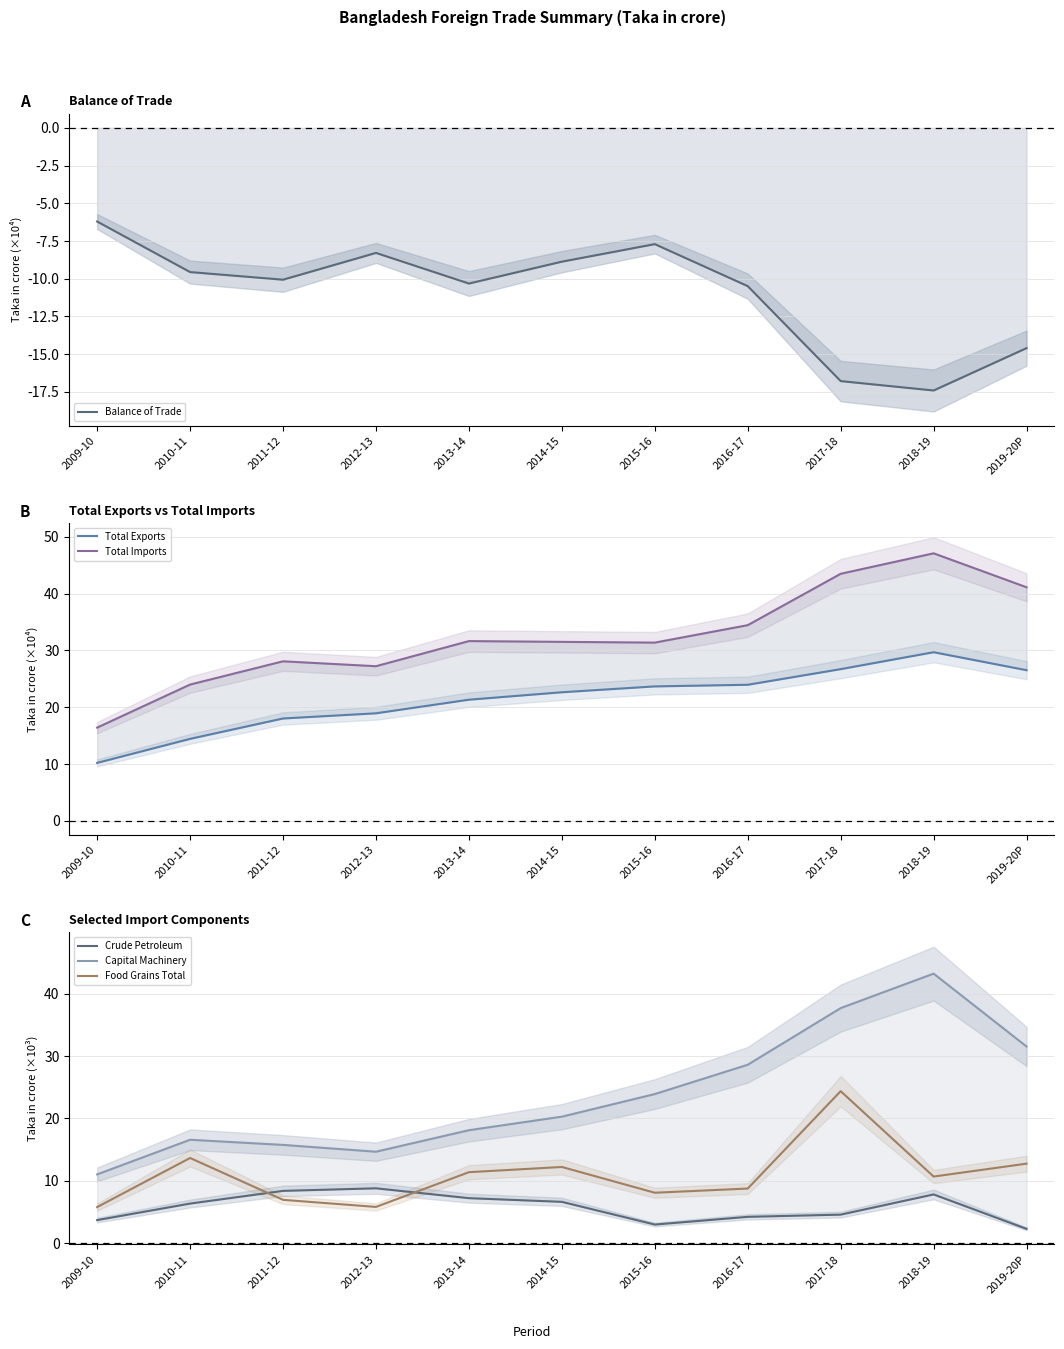

At which category is the sum across all series the highest?

2018-19